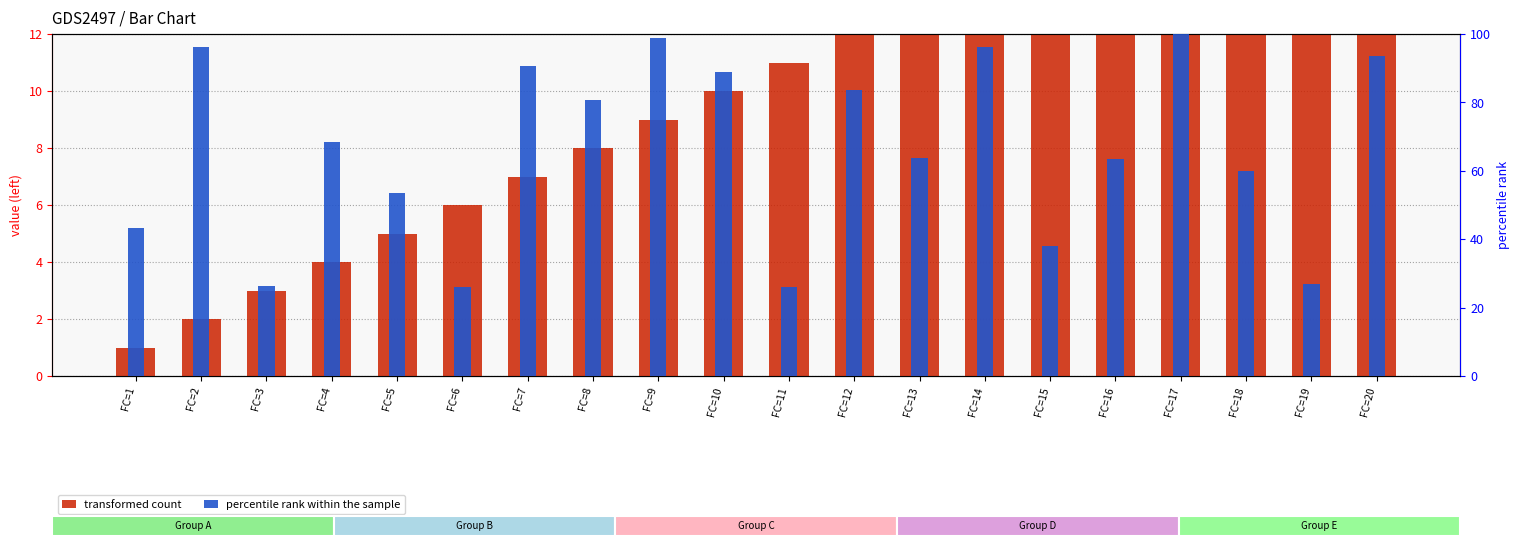

Rank the series by their average value, from lowest to highest.

transformed count, percentile rank within the sample